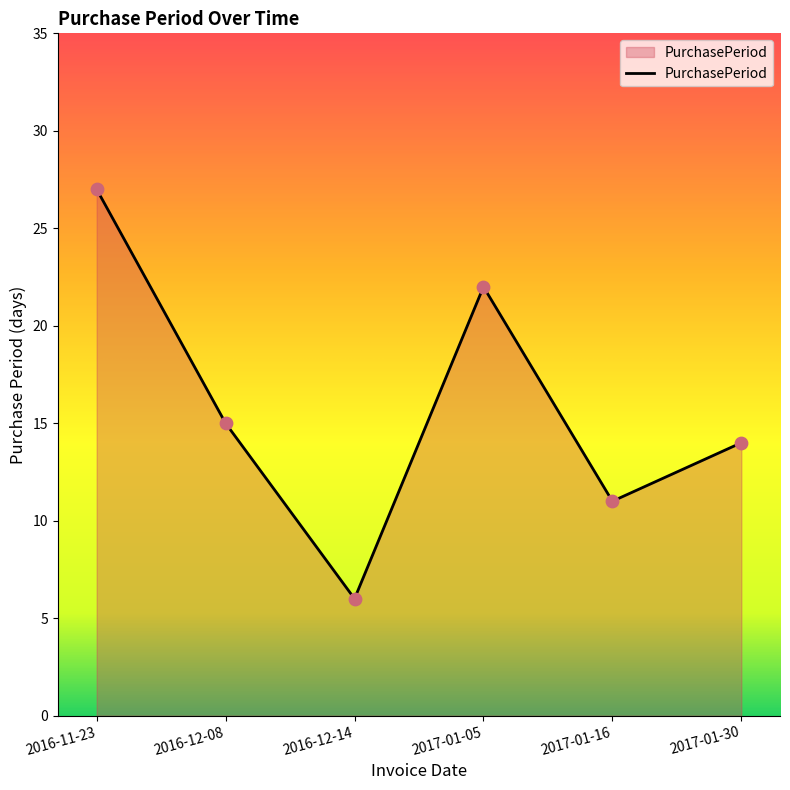

Which has a higher value, 2017-01-16 or 2017-01-05?

2017-01-05